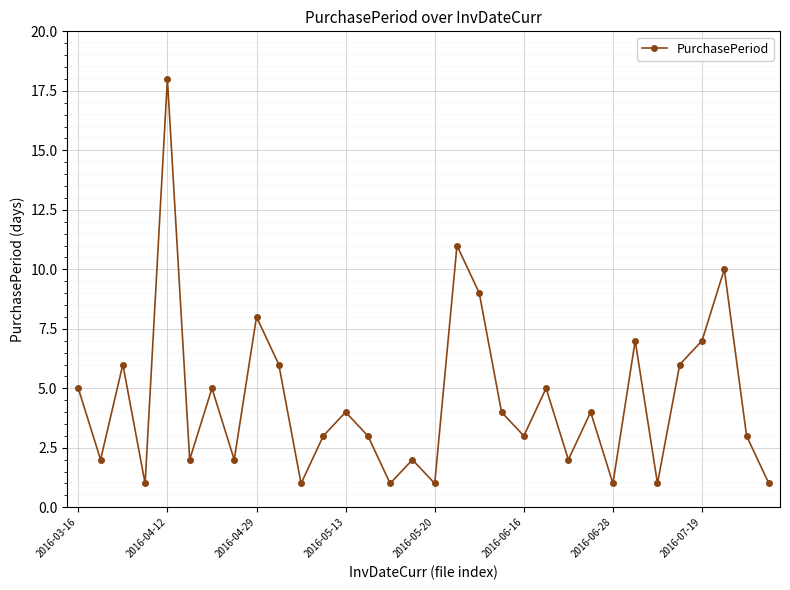

What is the value of the 16th point from the left?

2